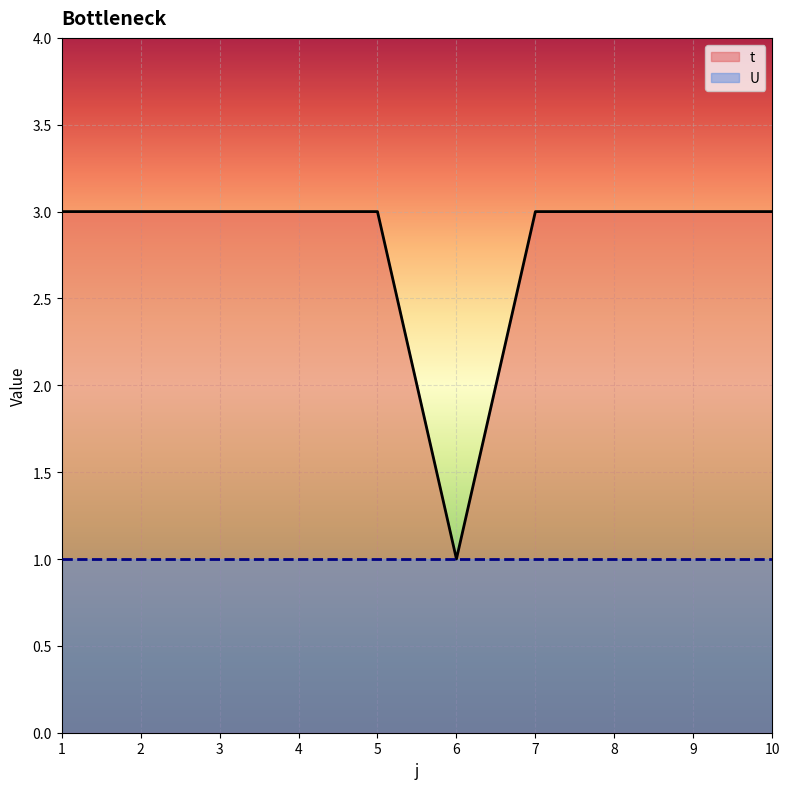

Reading left to right, transcribe all the data shown in this chart.

1=3	2=3	3=3	4=3	5=3	6=1	7=3	8=3	9=3	10=3